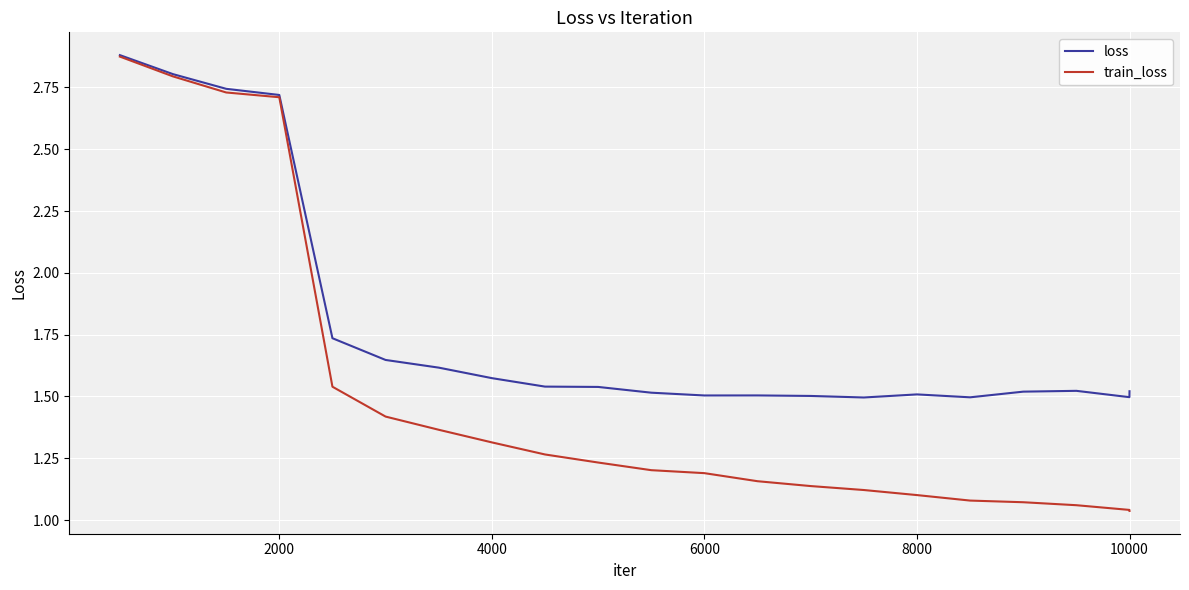

Rank the series by their average value, from lowest to highest.

train_loss, loss